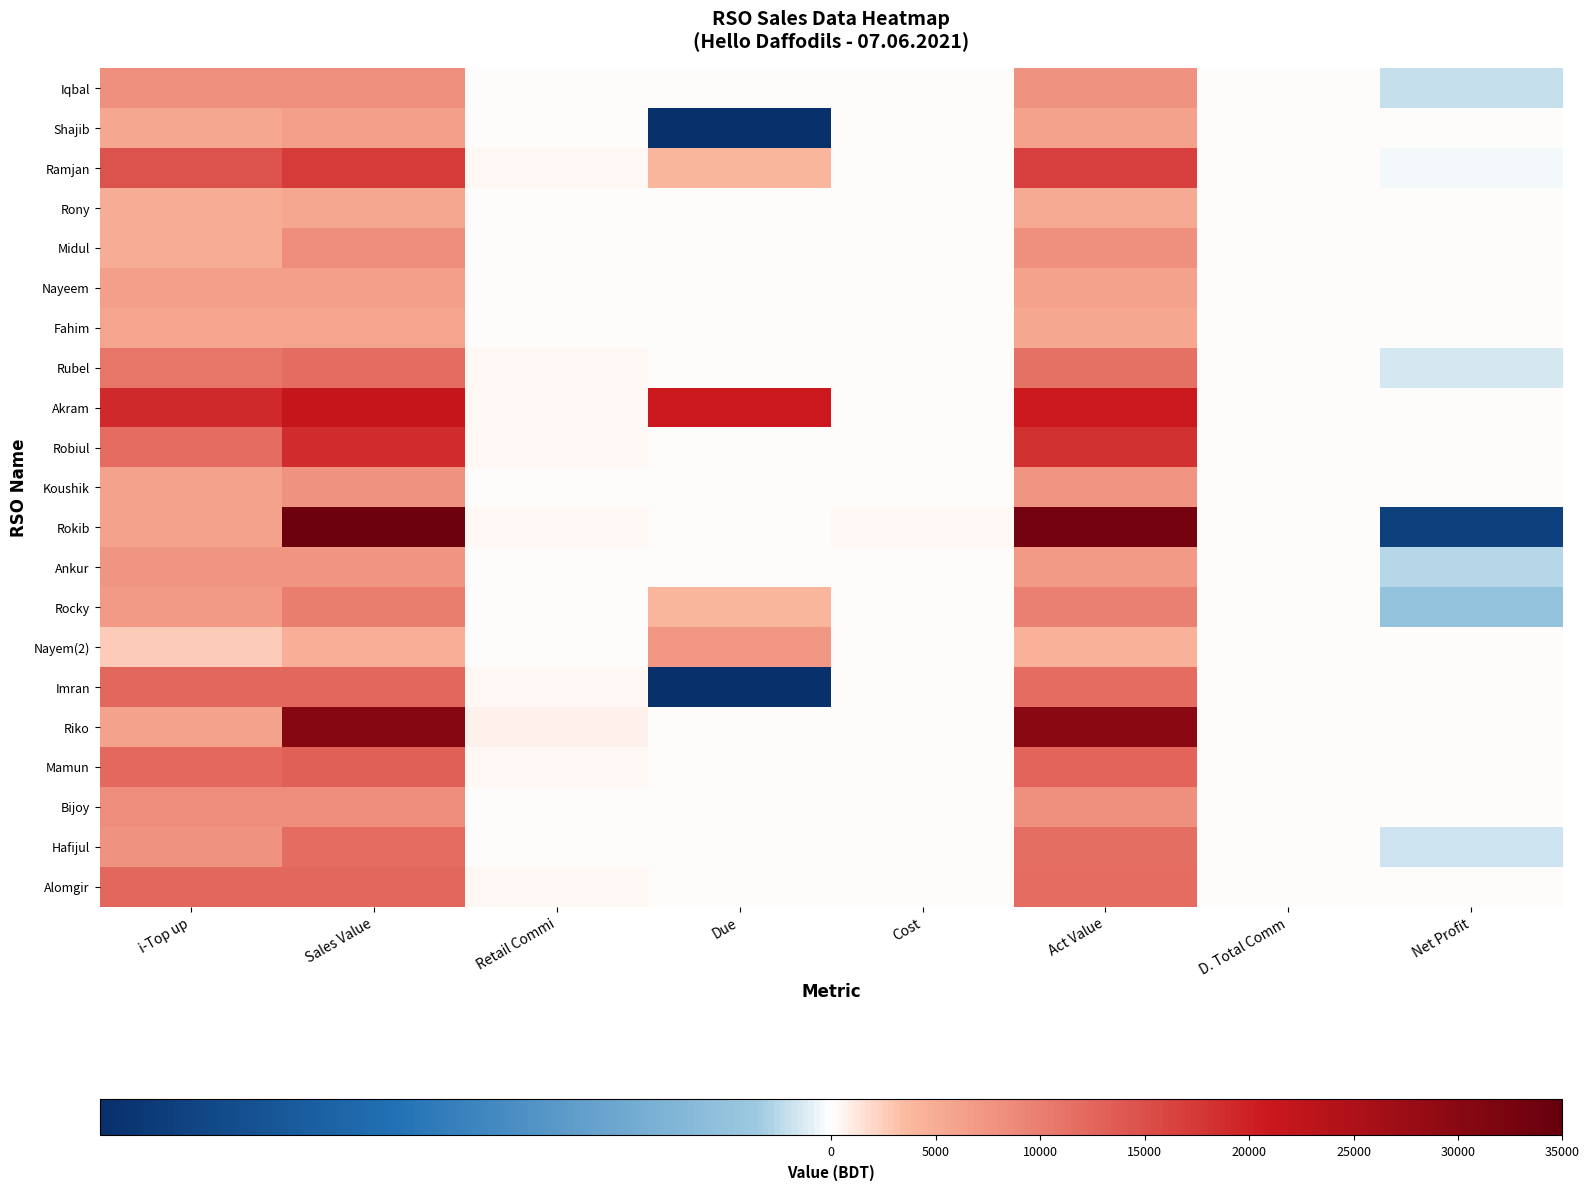

Between Cost and i-Top up, which is larger?

i-Top up